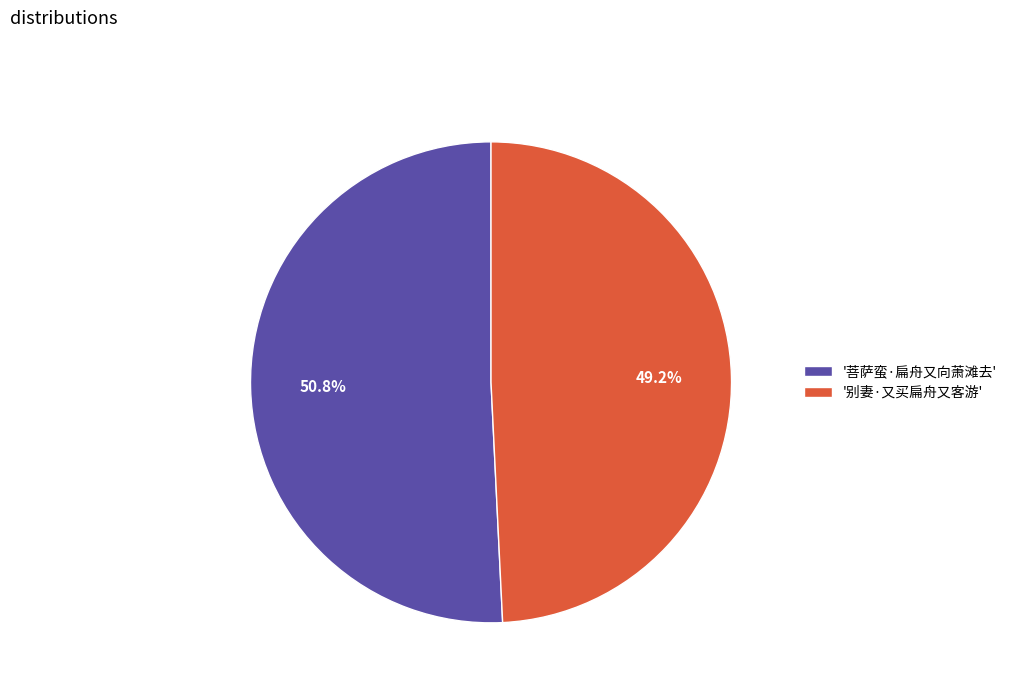

Between '菩萨蛮·扁舟又向萧滩去' and '别妻·又买扁舟又客游', which is larger?

'菩萨蛮·扁舟又向萧滩去'